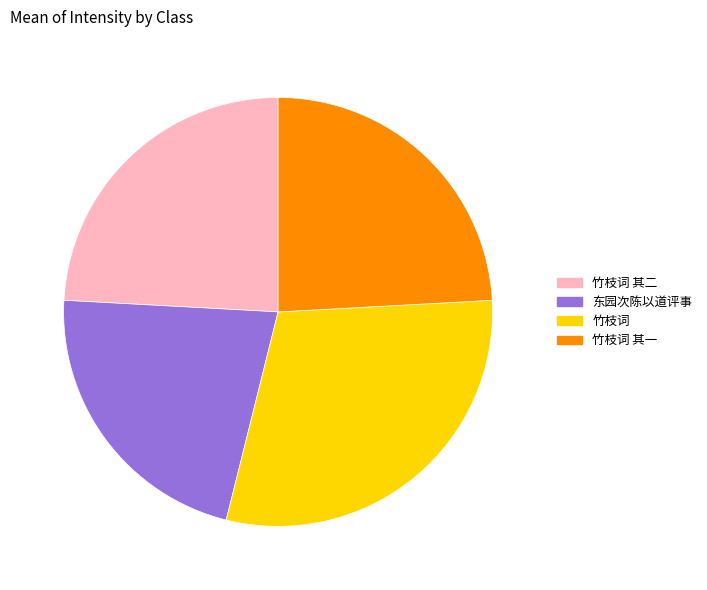

Which category has the biggest portion of the pie?

竹枝词